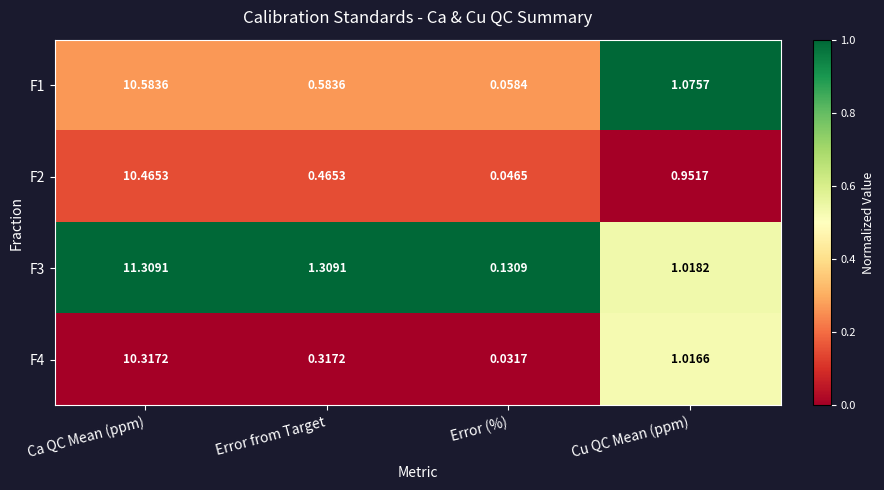

Which series has the widest spread of values?

F3